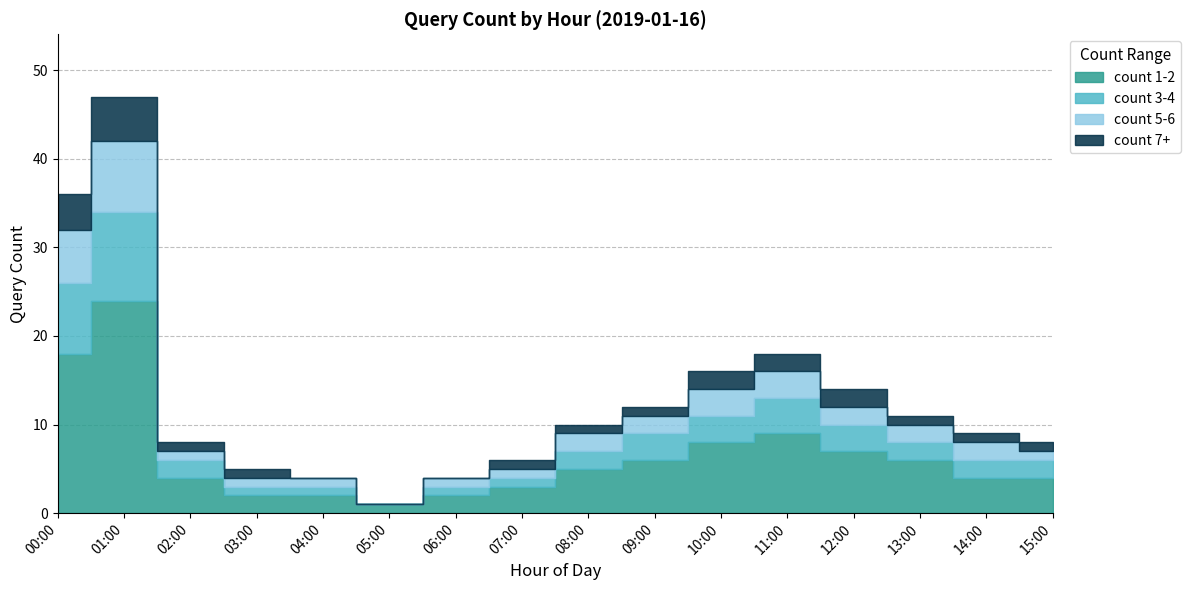

How many lines are shown in the chart?

4